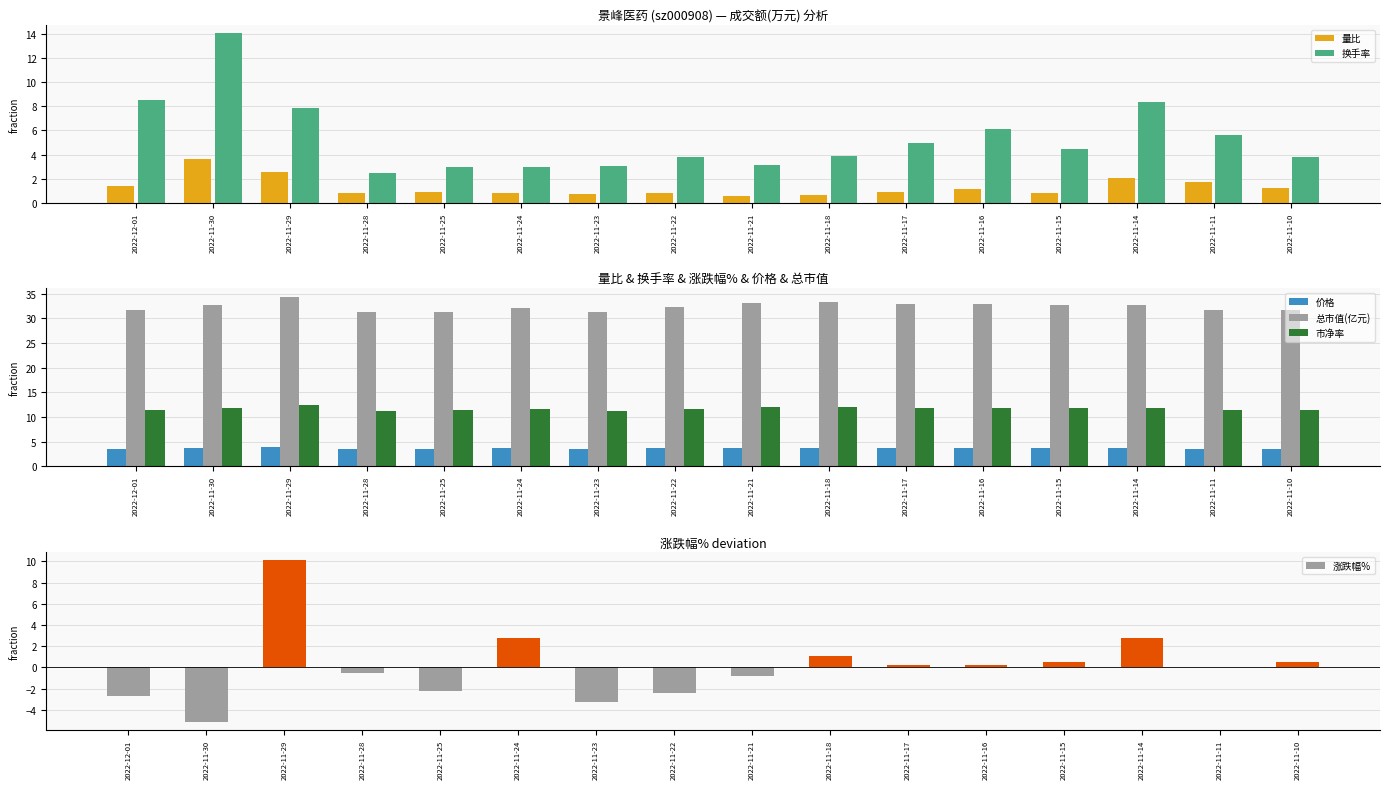

True or false: 总市值(亿元) has a value of 50.3 at 2022-11-10.

False